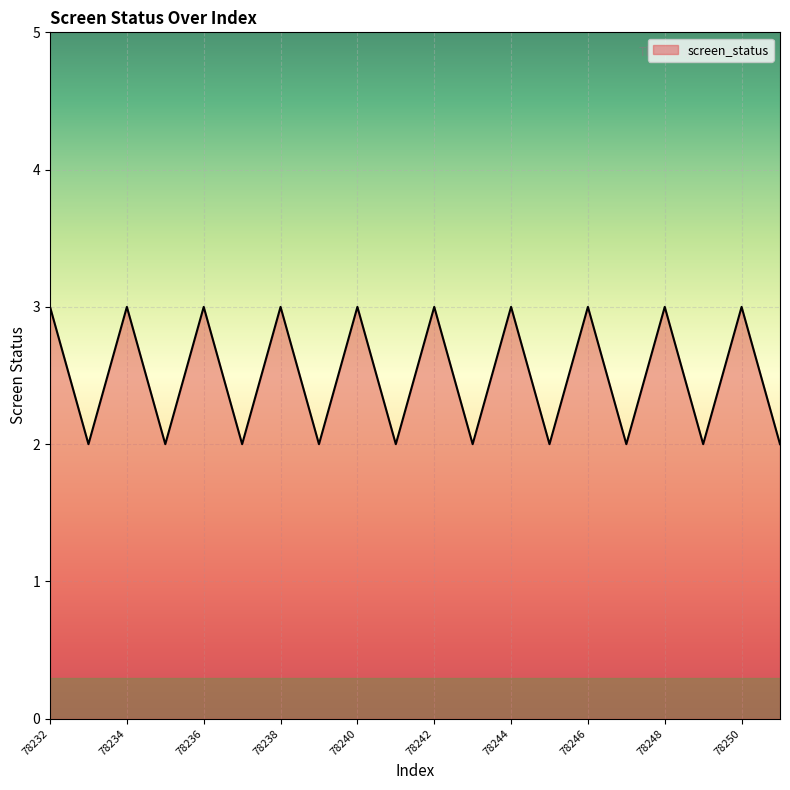

What is the maximum value shown in the chart?

3